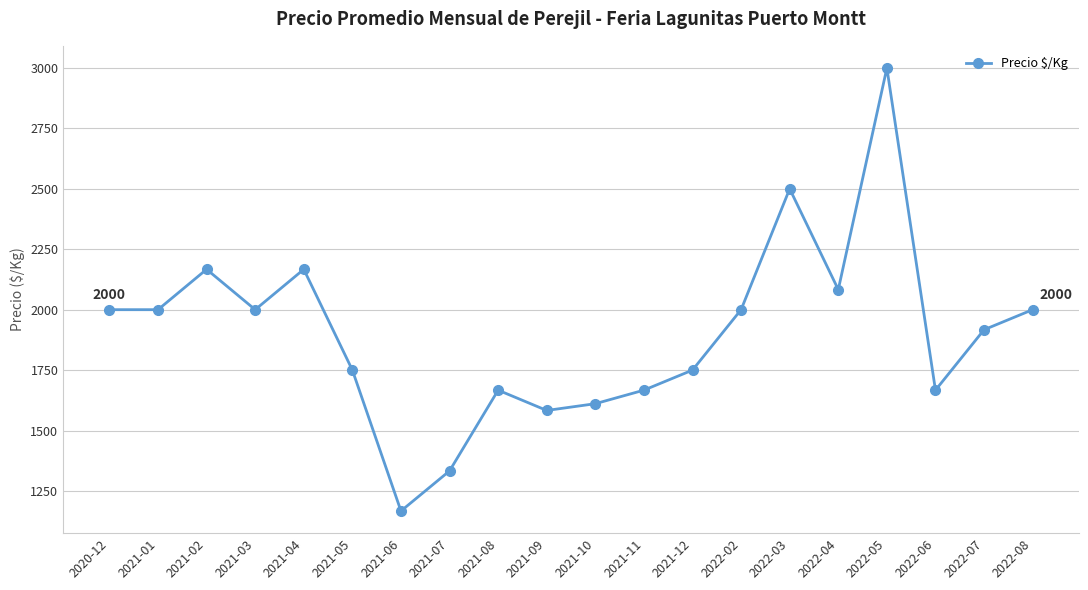

At which label is the value closest to 2083?

2022-04